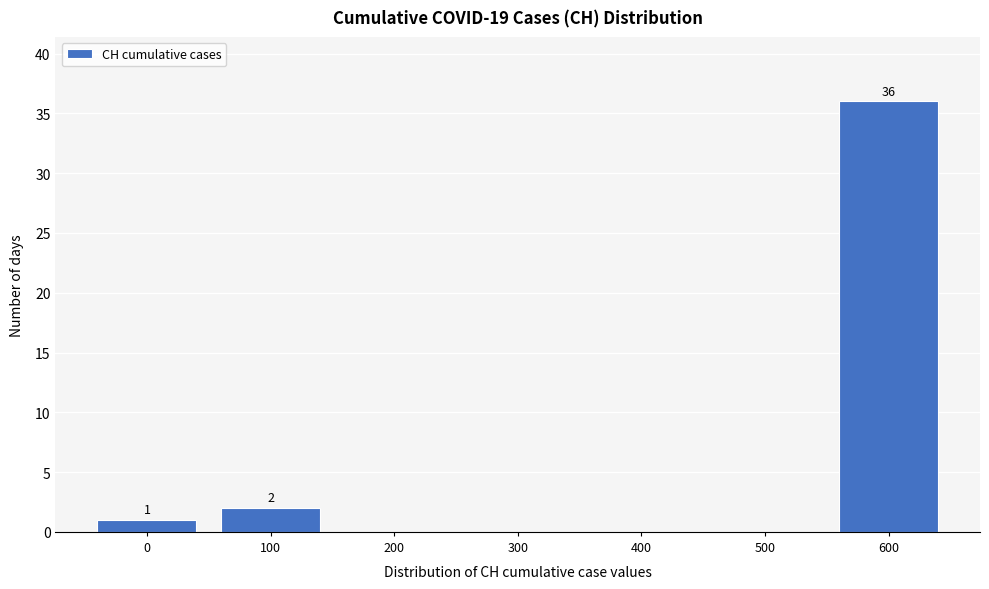

Reading left to right, list all the values displayed in this chart.

0=1	100=2	200=0	300=0	400=0	500=0	600=36